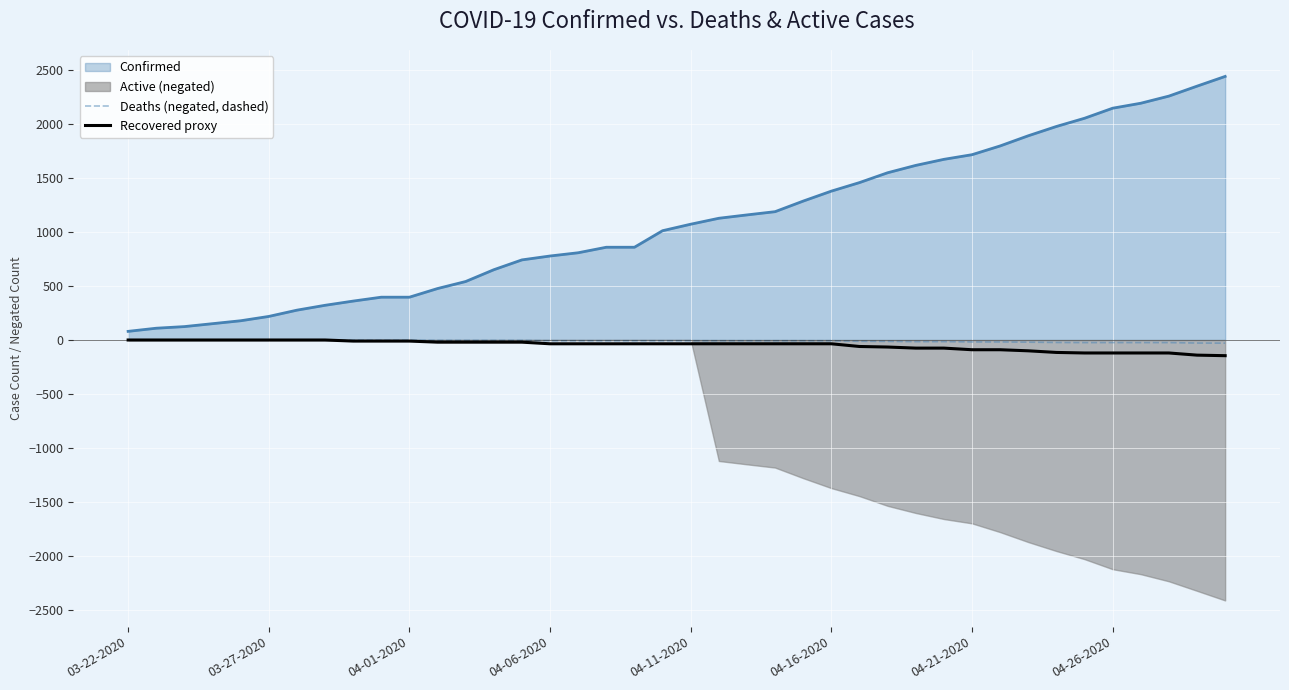

True or false: Deaths (negated, dashed) has a value of -7 at 23.

True